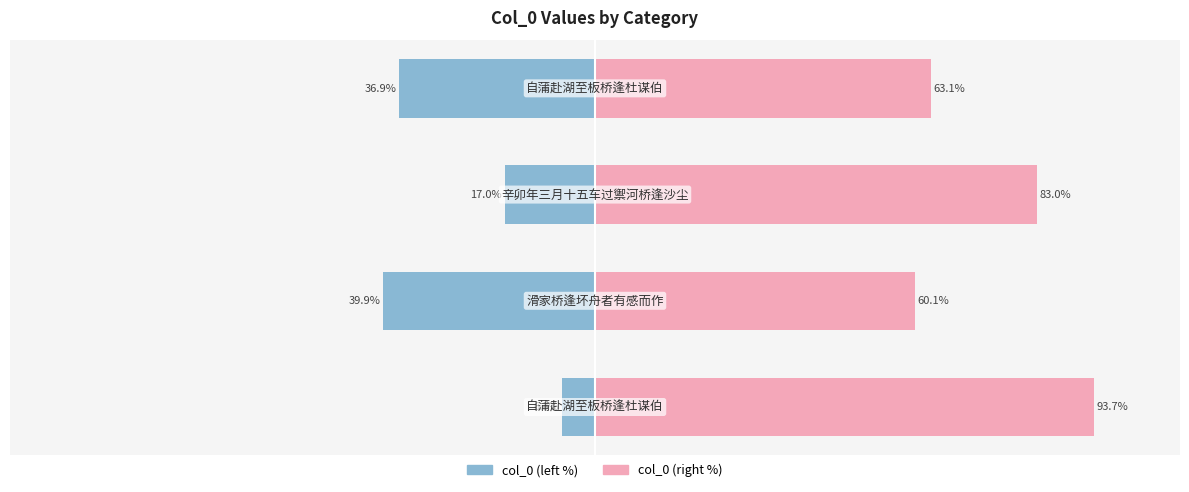

At how many categories does at least one series exceed 79?

2